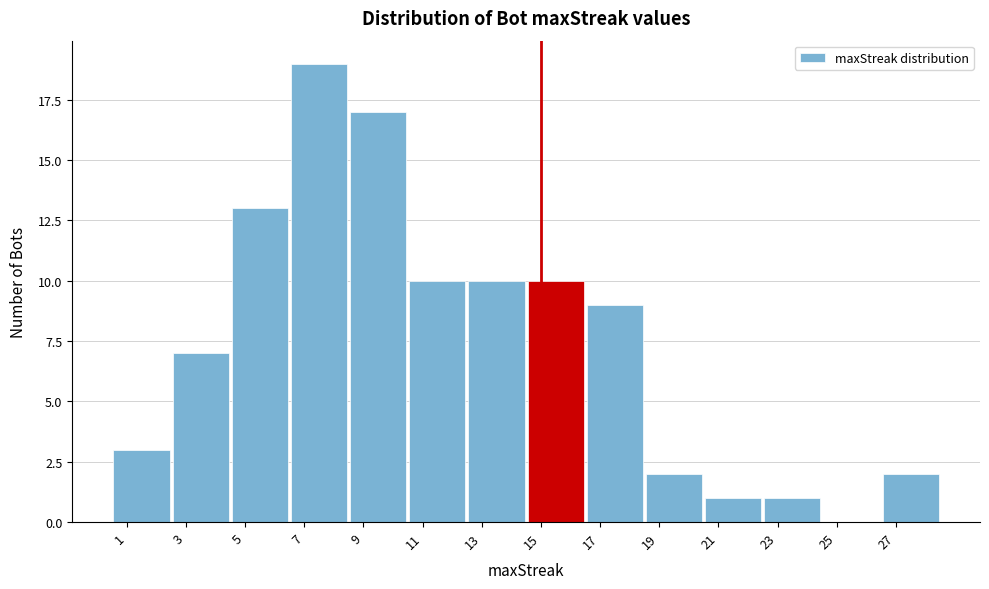

Reading left to right, transcribe this chart: for each bar, give the range it covers on the x-axis and its height. The values are not printed on the chart, so give them approximately, as read against the axis.

0.5 to 2.5: 3
2.5 to 4.5: 7
4.5 to 6.5: 13
6.5 to 8.5: 19
8.5 to 10.5: 17
10.5 to 12.5: 10
12.5 to 14.5: 10
14.5 to 16.5: 10
16.5 to 18.5: 9
18.5 to 20.5: 2
20.5 to 22.5: 1
22.5 to 24.5: 1
24.5 to 26.5: 0
26.5 to 28.5: 2